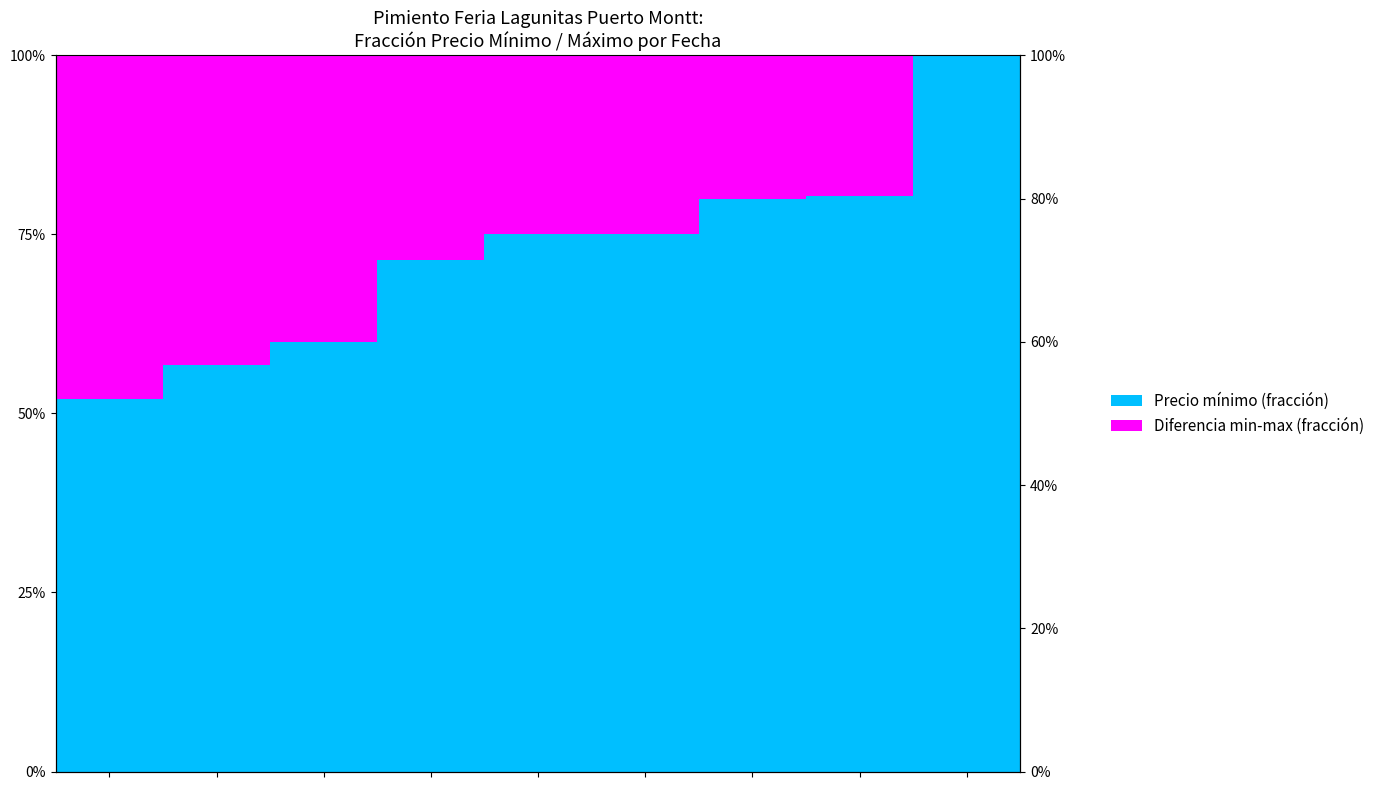

Reading left to right, extract all data points from this chart.

Precio mínimo (fracción): 0=0.5	1=0.6	2=0.6	3=0.7	4=0.8	5=0.8	6=0.8	7=0.8	8=1.0
Diferencia min-max (fracción): 0=0.5	1=0.4	2=0.4	3=0.3	4=0.2	5=0.2	6=0.2	7=0.2	8=0.0